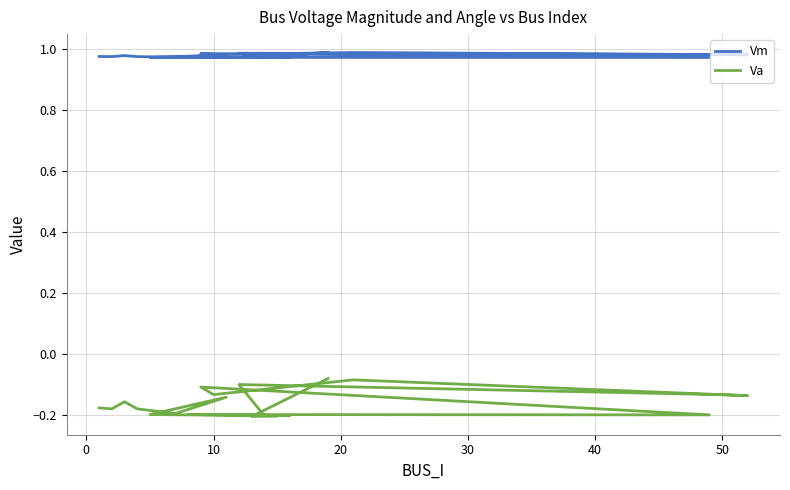

How many lines are shown in the chart?

2